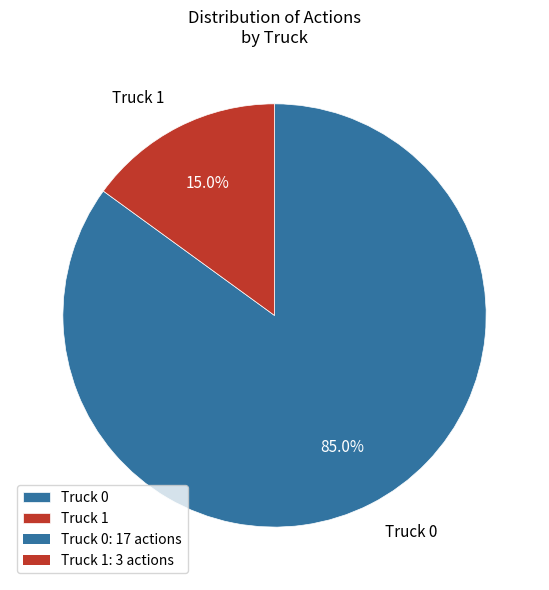

To the nearest percent, what portion does Truck 1 represent?

15%